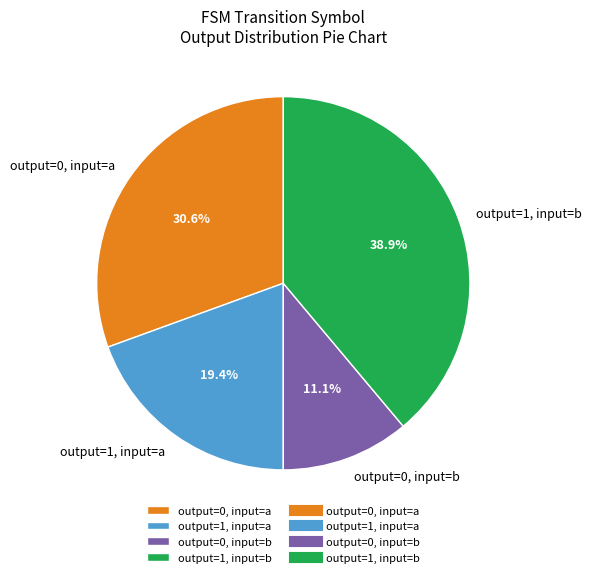

What is the largest slice in the pie chart?

output=1, input=b